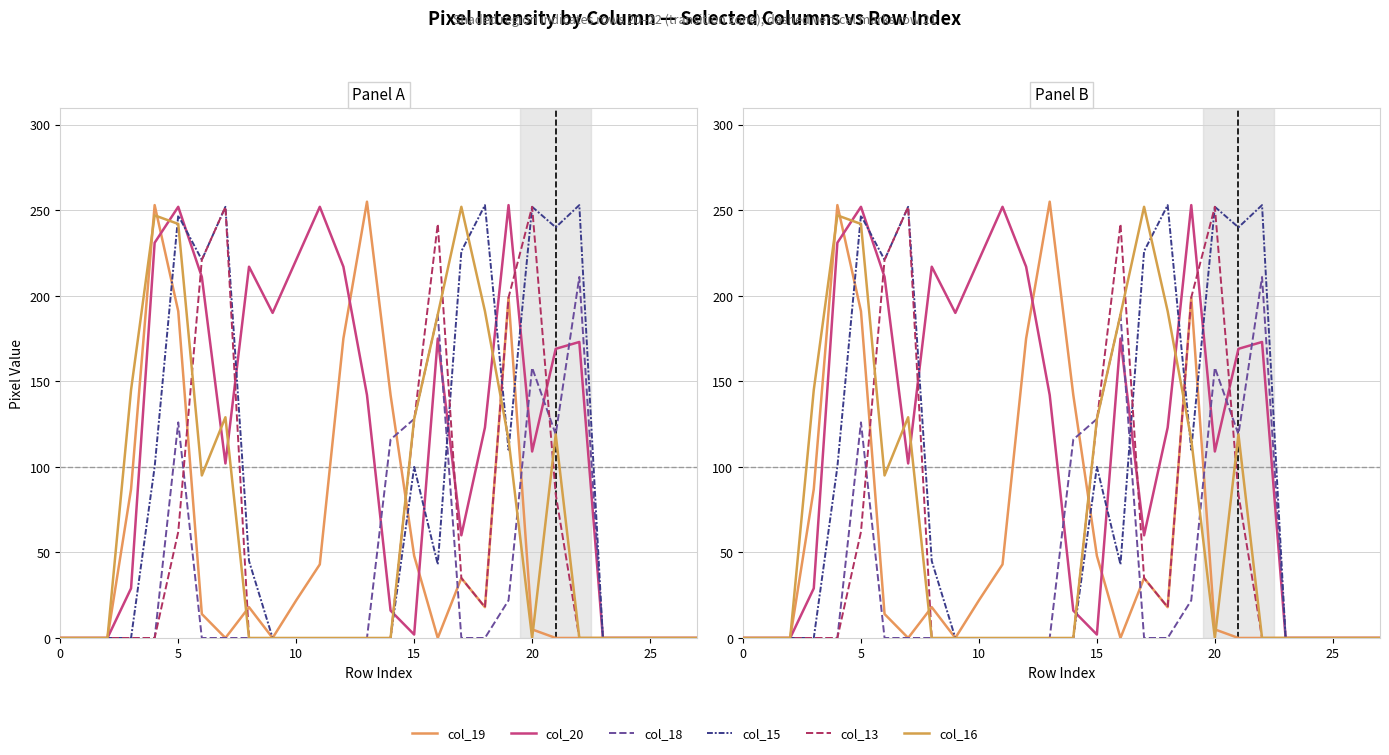

What is the difference between the maximum and minimum values in the col_19 series?

255